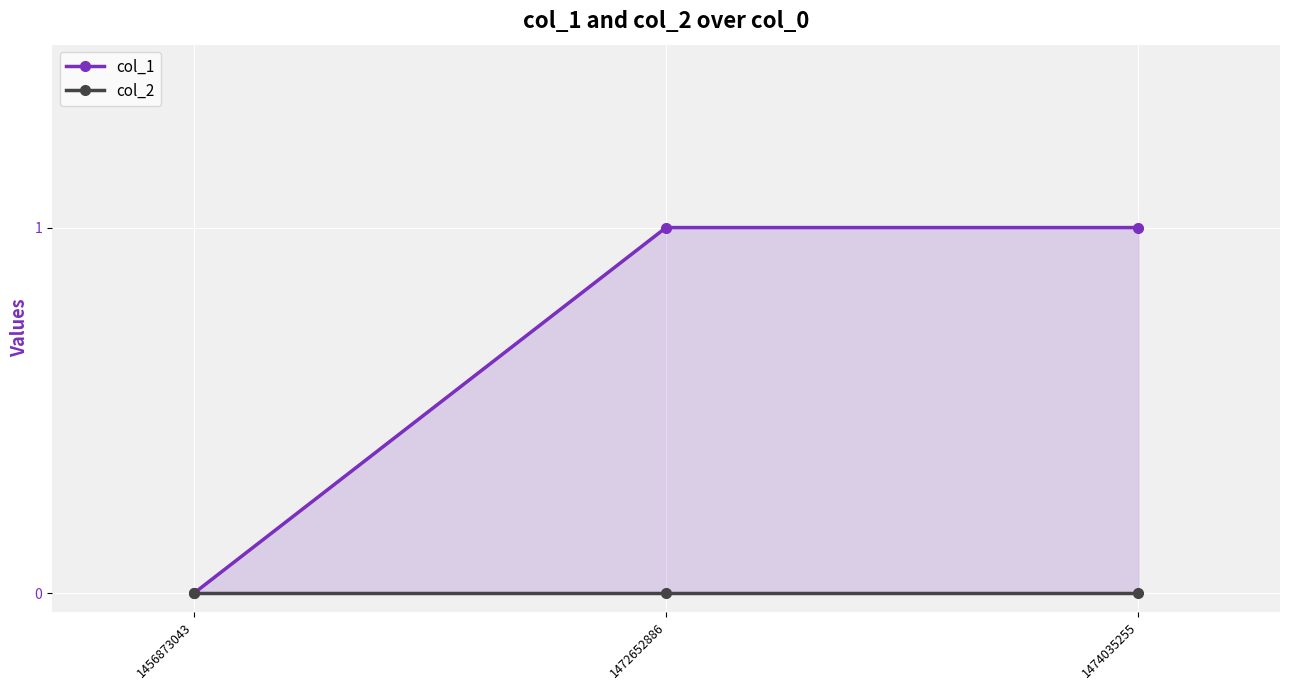

At how many categories does at least one series exceed 0?

2